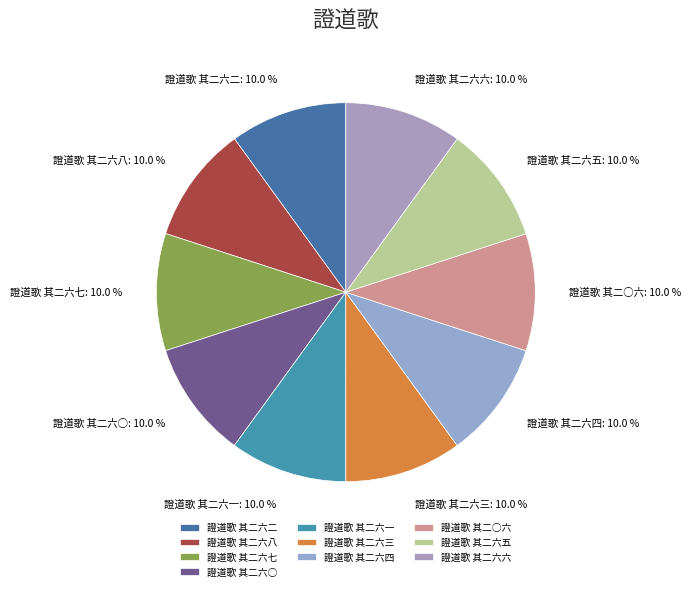

True or false: 證道歌 其二六○ accounts for 18% of the total.

False